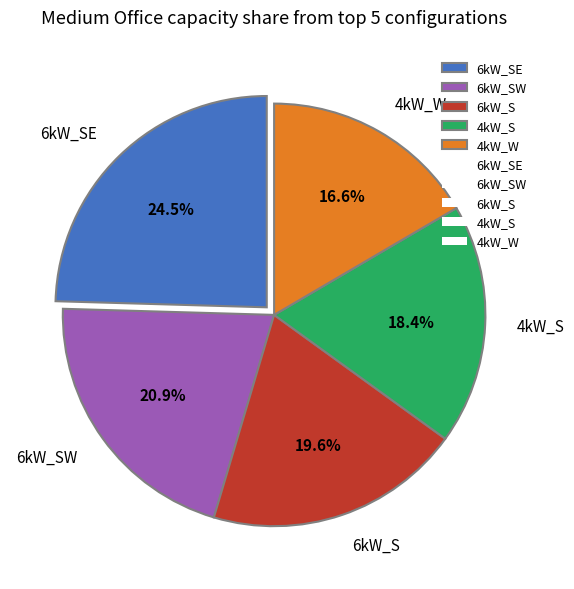

What is the largest slice in the pie chart?

6kW_SE